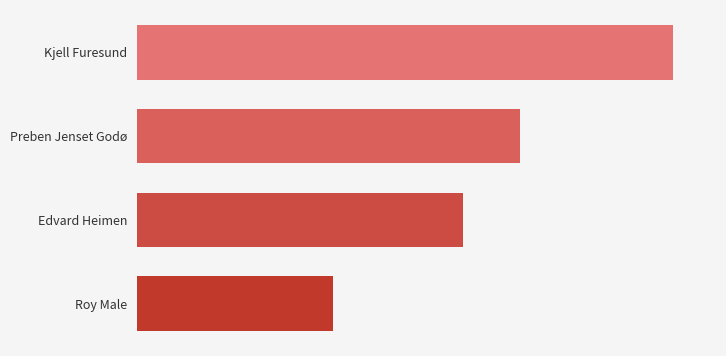

Where is the data nearest to the value 191?

Preben Jenset Godø